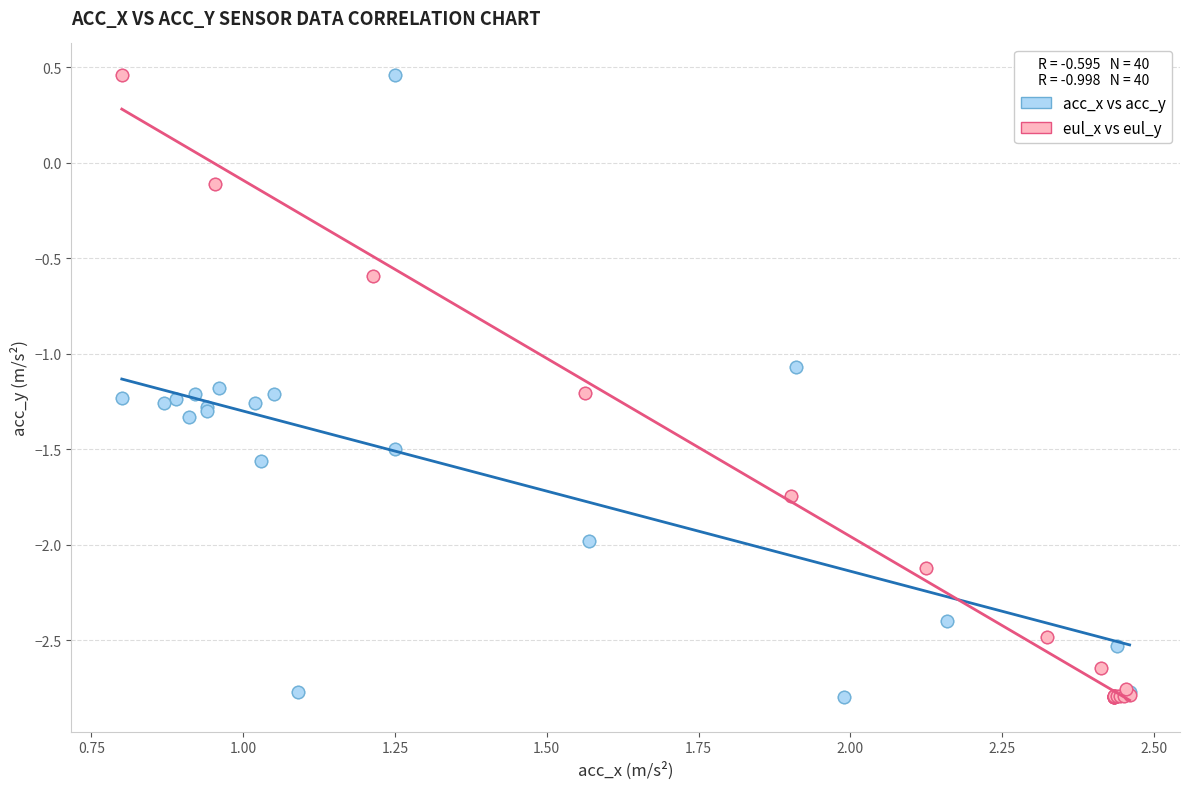

What are all the series names shown in the legend?

acc_x vs acc_y, eul_x vs eul_y